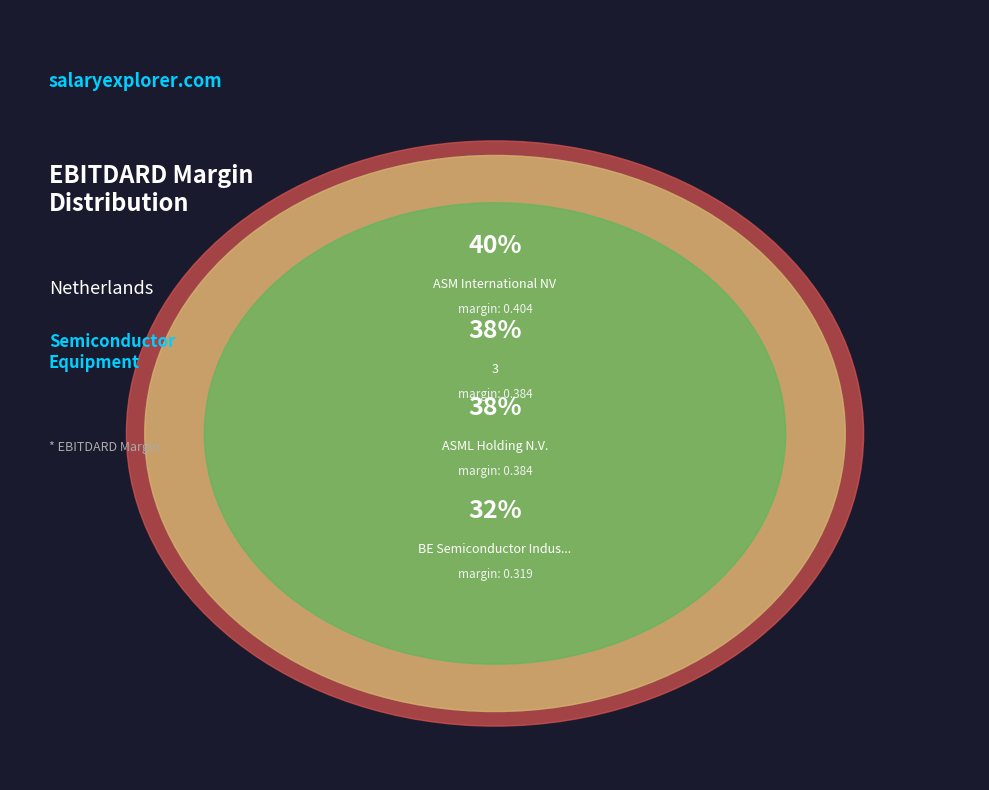

What is the smallest slice in the pie chart?

BE Semiconductor Industries N.V.